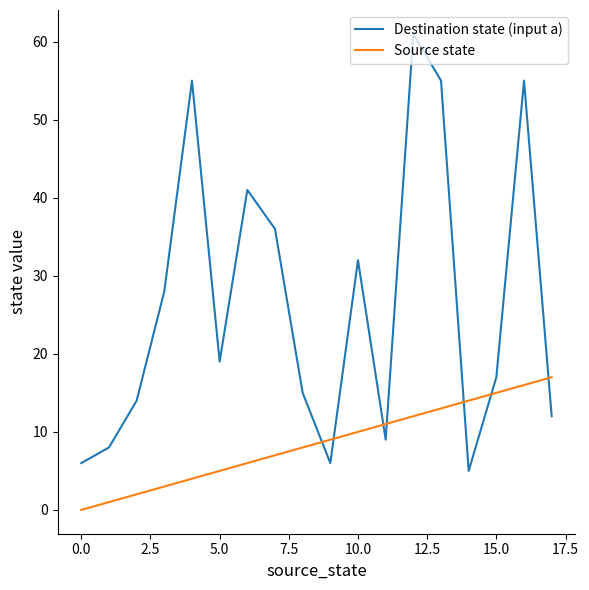

Reading left to right, what are all the values shown in this chart?

Destination state (input a): 6	8	14	28	55	19	41	36	15	6	32	9	61	55	5	17	55	12
Source state: 0	1	2	3	4	5	6	7	8	9	10	11	12	13	14	15	16	17